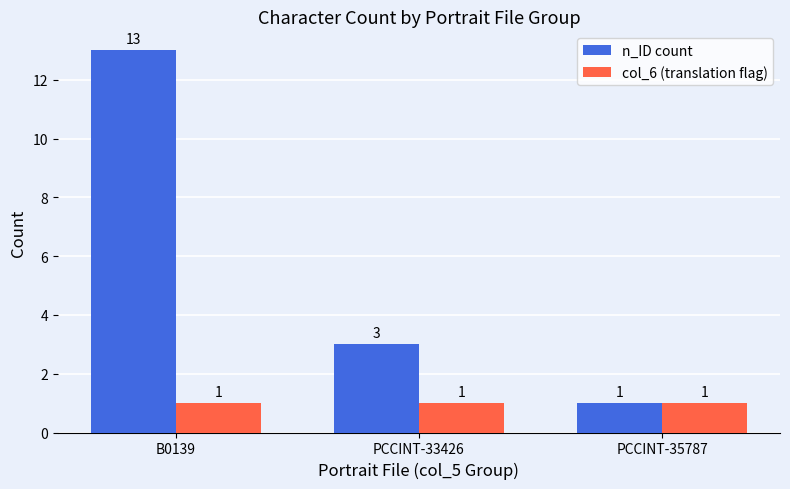

At how many categories does at least one series exceed 8?

1